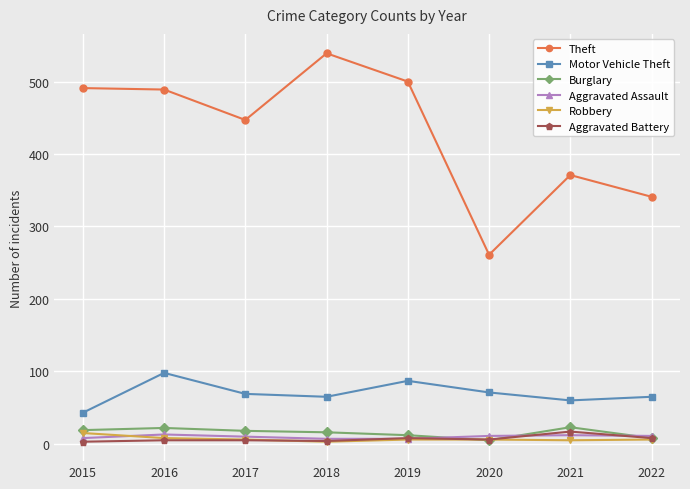

What is the difference between the maximum and second lowest values in the Aggravated Assault series?

6